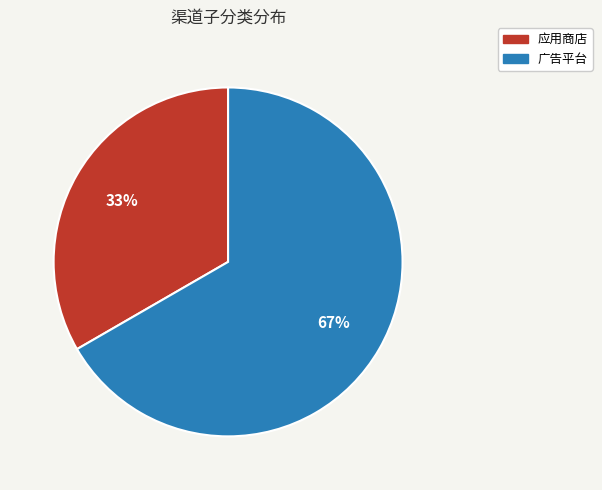

Is there any slice that represents more than half of the pie?

Yes